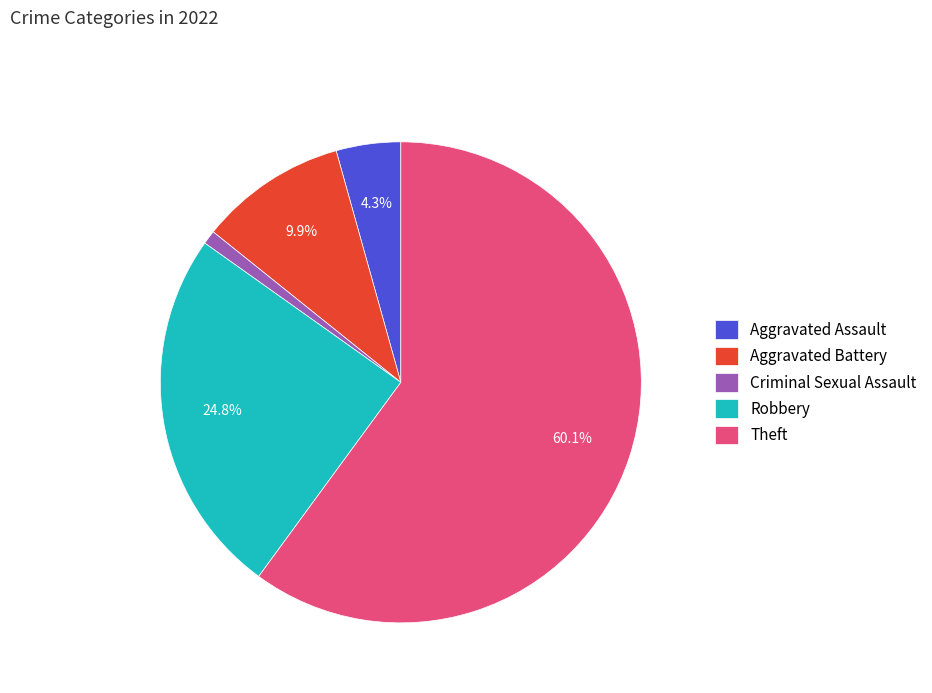

The Robbery slice represents 36% of the pie. True or false?

False